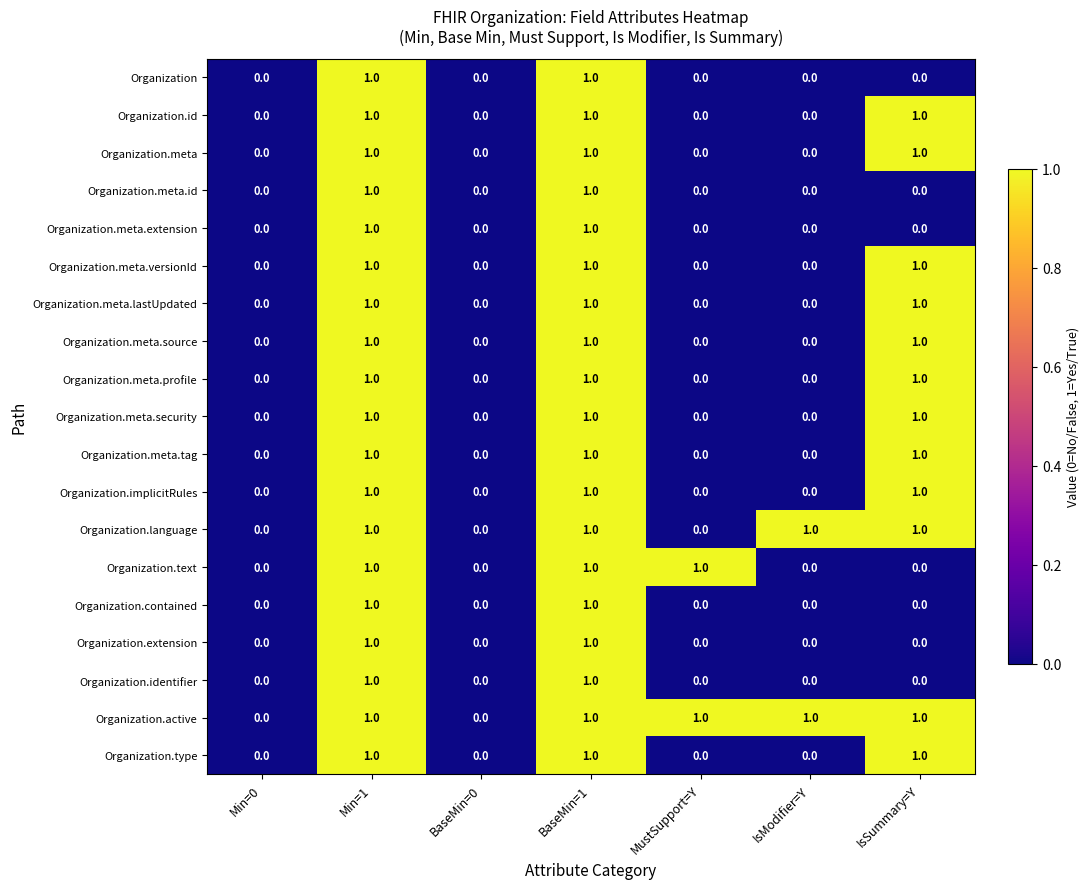

Which series has the largest total across all categories?

Organization.active